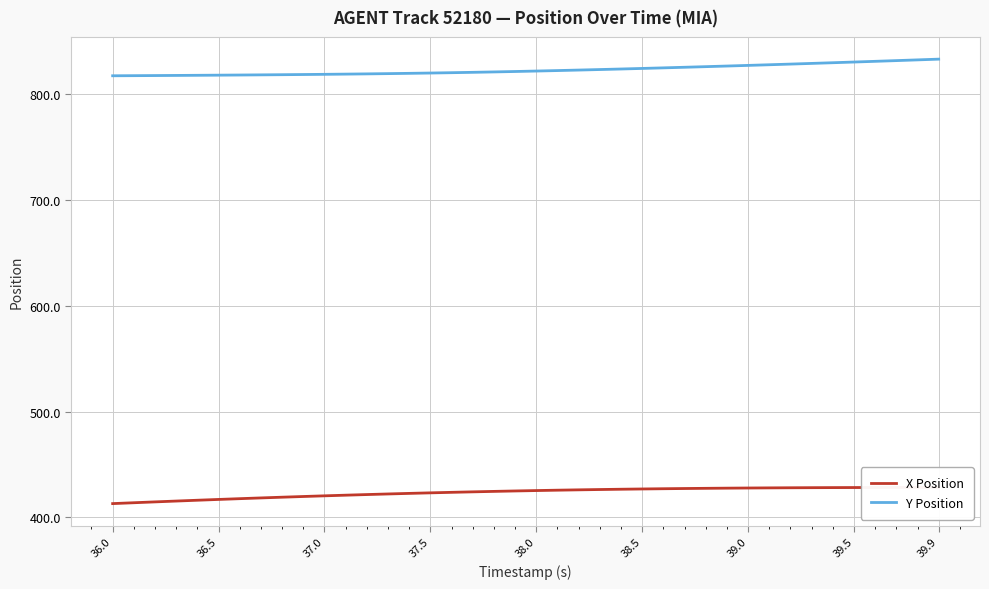

Is it true that Y Position equals 818.1 at 36.5?

True